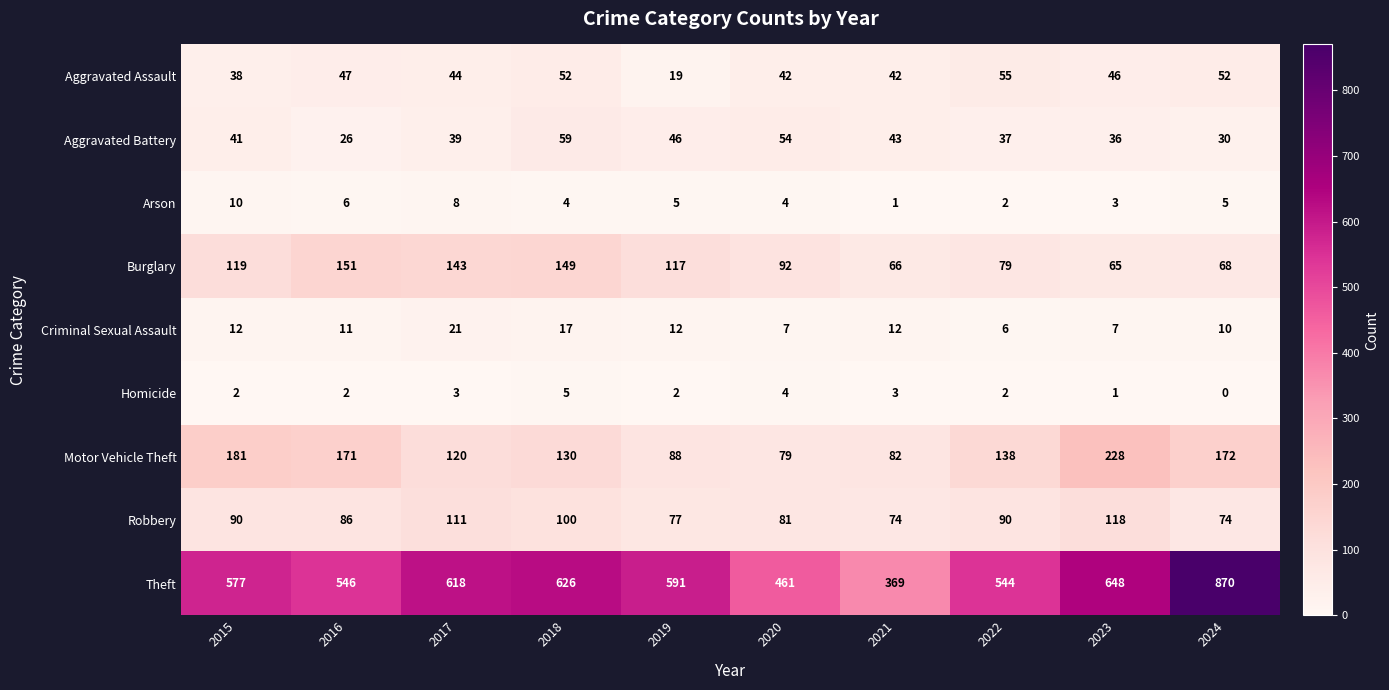

How many data points does each series have?

10